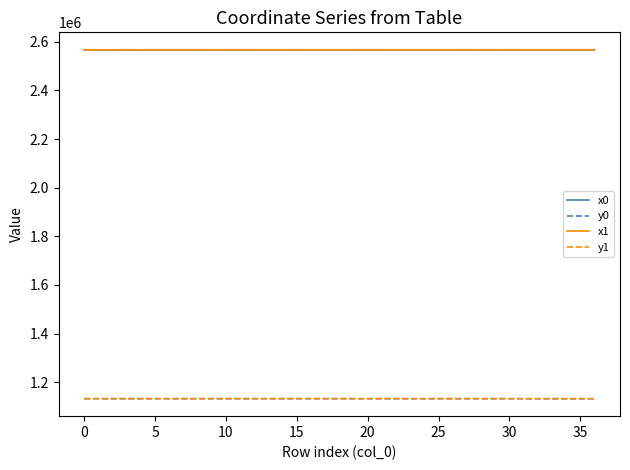

True or false: y0 and x1 intersect in this chart.

False